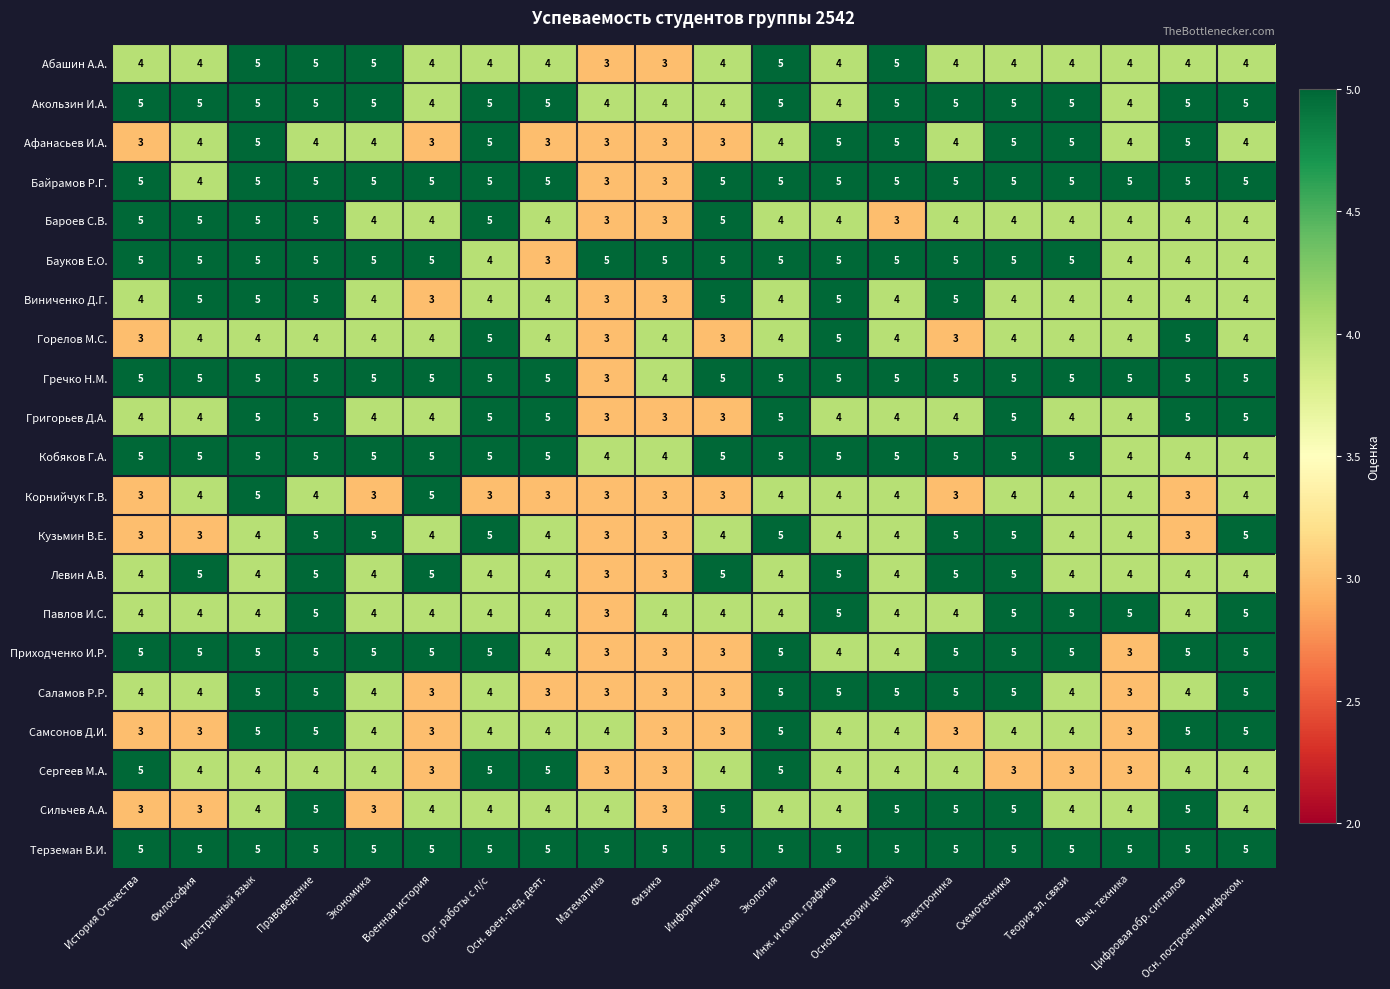

What is the lowest value of the Афанасьев И.А. series?

3